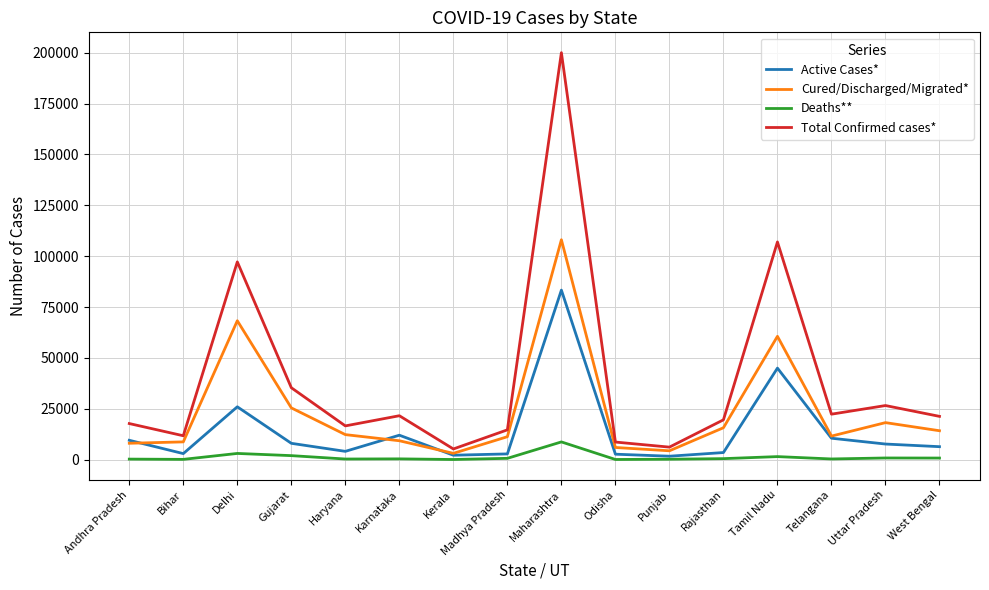

Is it true that Cured/Discharged/Migrated* equals 14166 at West Bengal?

True